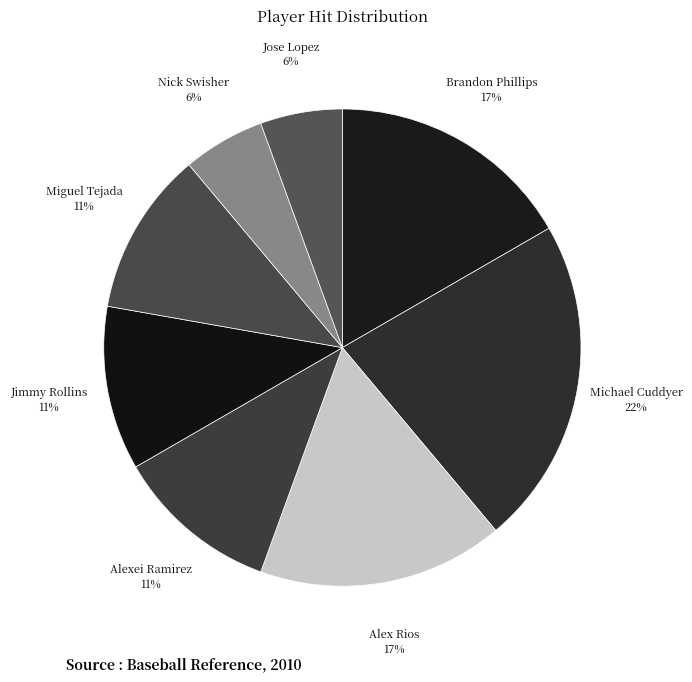

Is it true that Alexei Ramirez is 1% of the pie?

False